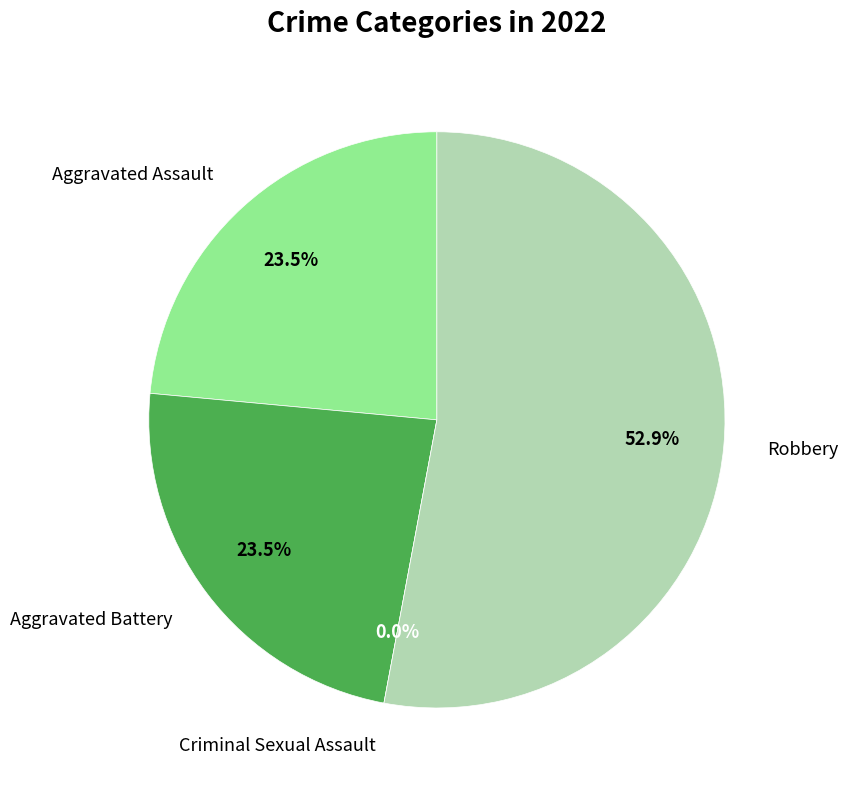

Rank the categories by value from lowest to highest.

Criminal Sexual Assault, Aggravated Assault, Aggravated Battery, Robbery